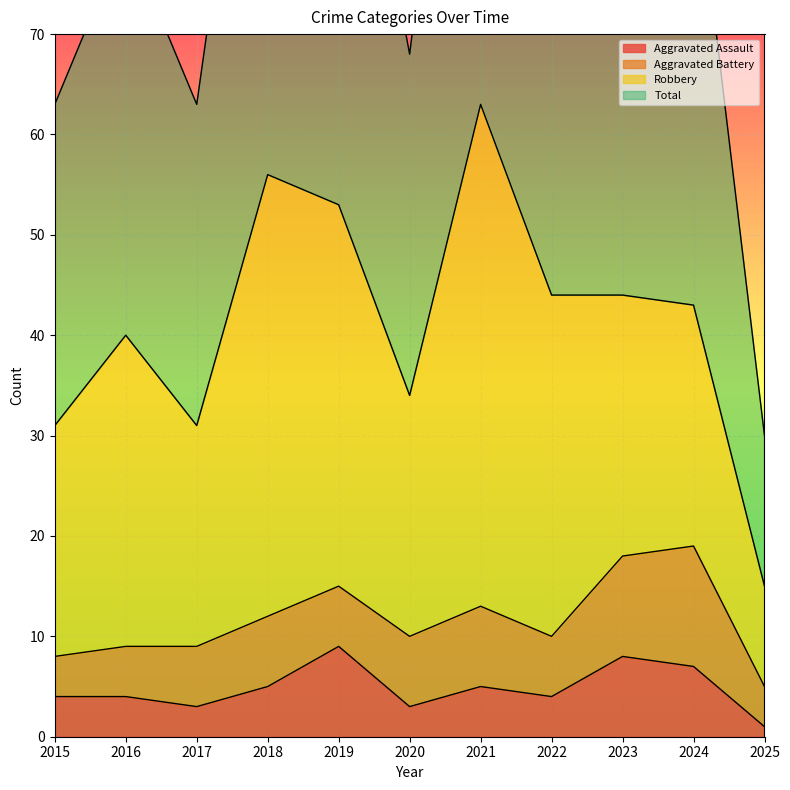

What is the value of the Total point at the 1st from the left?

63